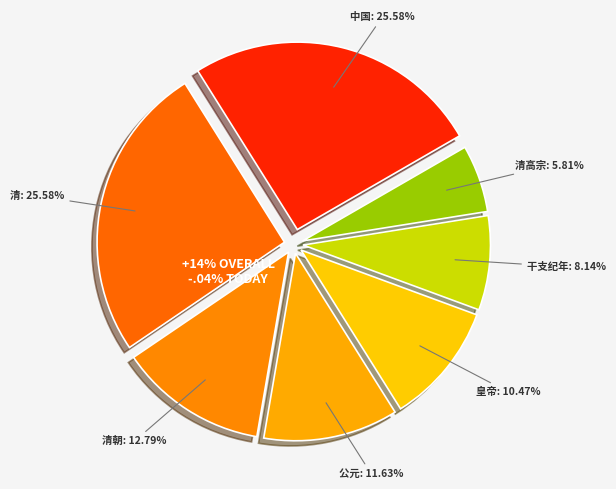

Does 皇帝 account for over 50% of the chart?

No